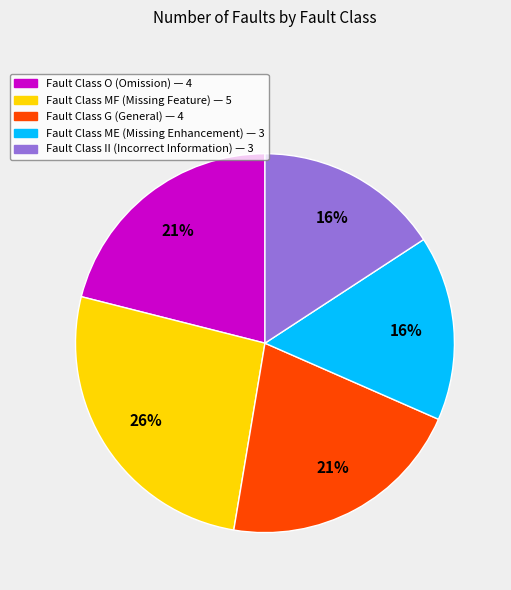

Does any single category account for the majority?

No